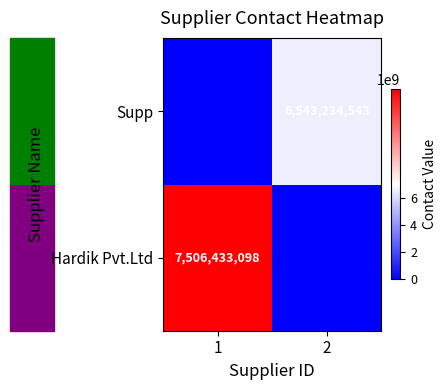

True or false: Hardik Pvt.Ltd has a value of 3615134426 at 1.

False